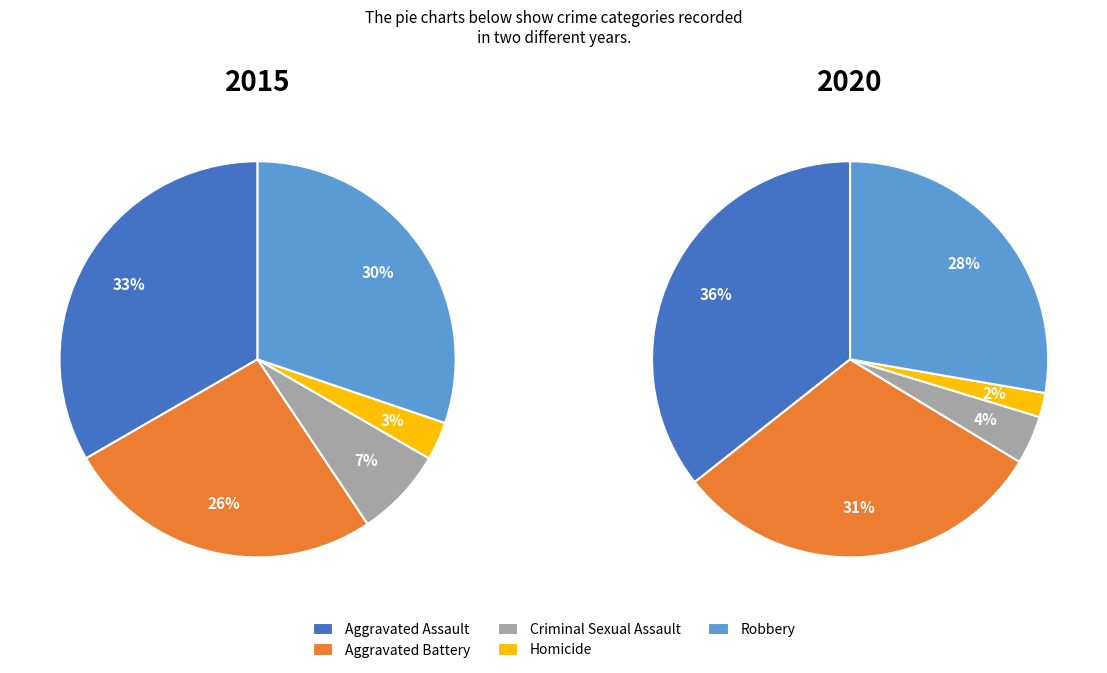

What is the smallest slice in the pie chart?

Homicide